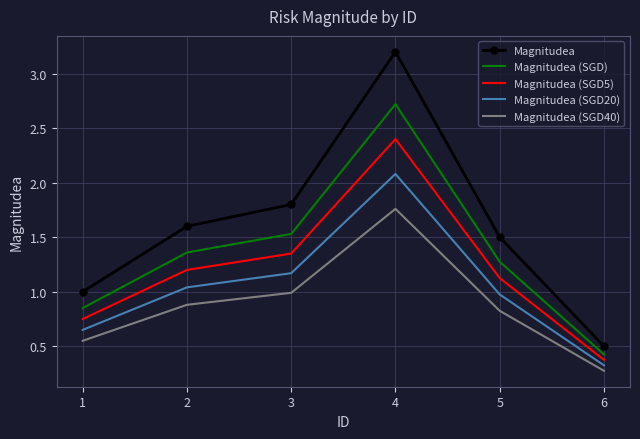

What is the sum of all Magnitudea (SGD) values?

8.2